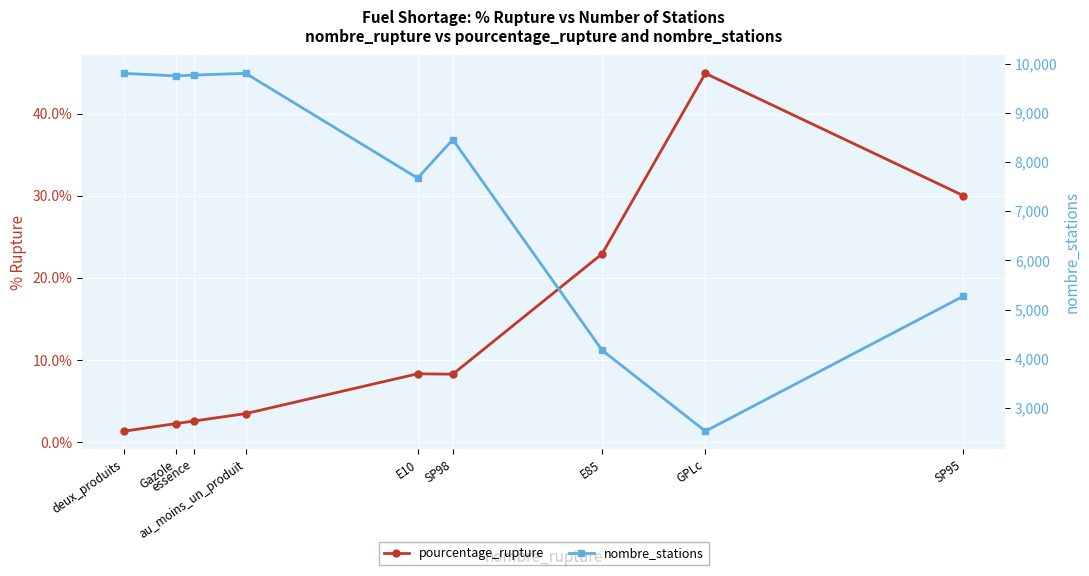

Is the value of pourcentage_rupture at deux_produits greater than the value of nombre_stations at essence?

No